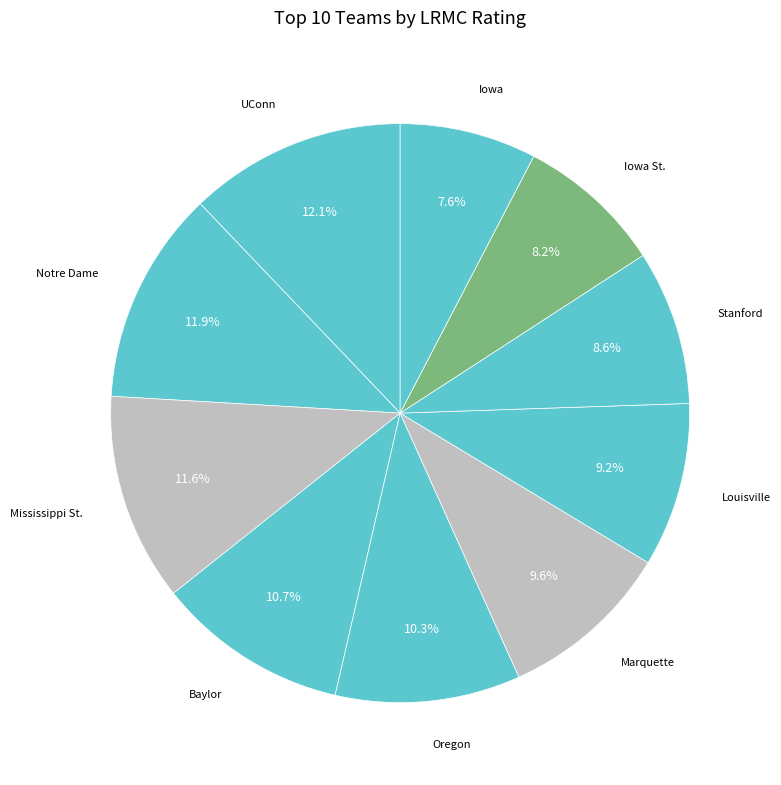

Count the number of slices in the pie.

10